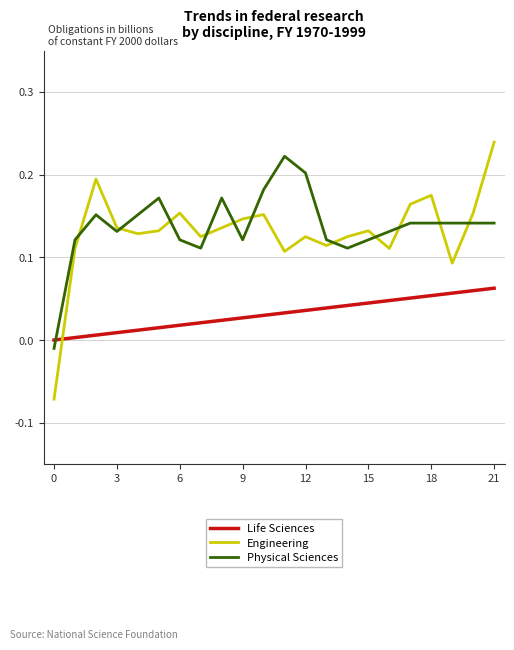

True or false: Engineering and Life Sciences cross at least once.

True